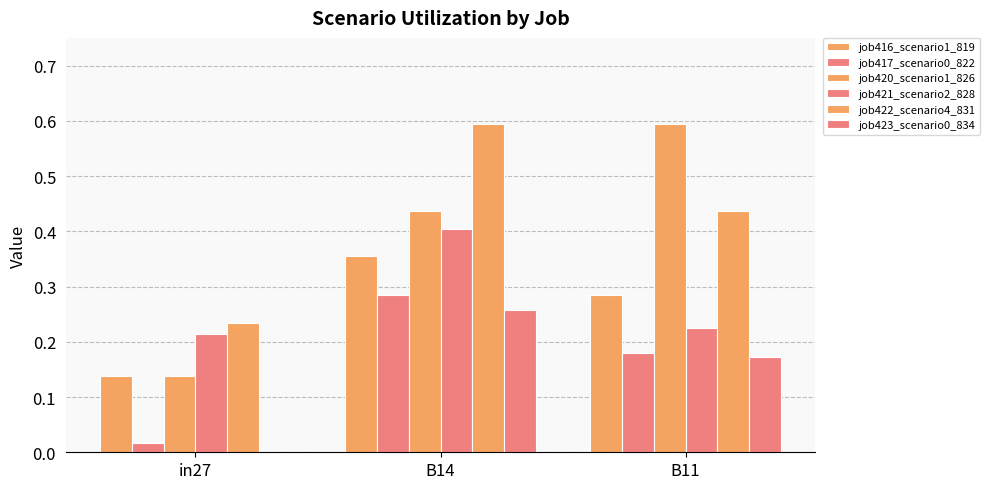

Rank the categories by job416_scenario1_819 value from lowest to highest.

in27, B11, B14